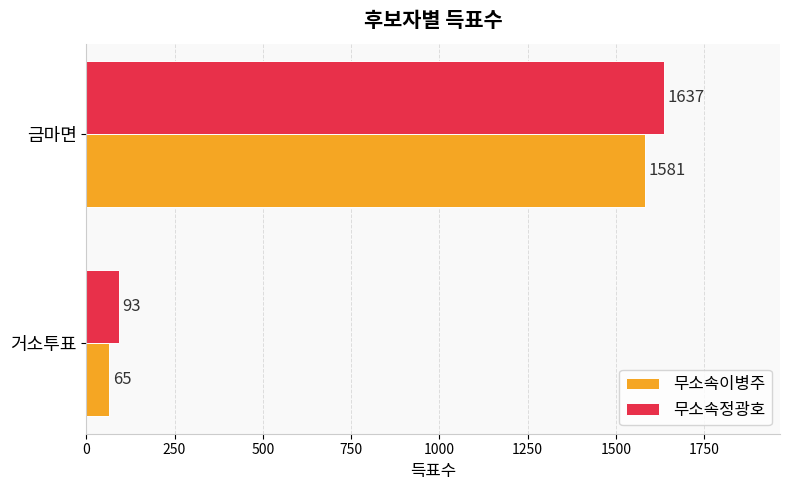

What is the lowest value of the 무소속정광호 series?

93